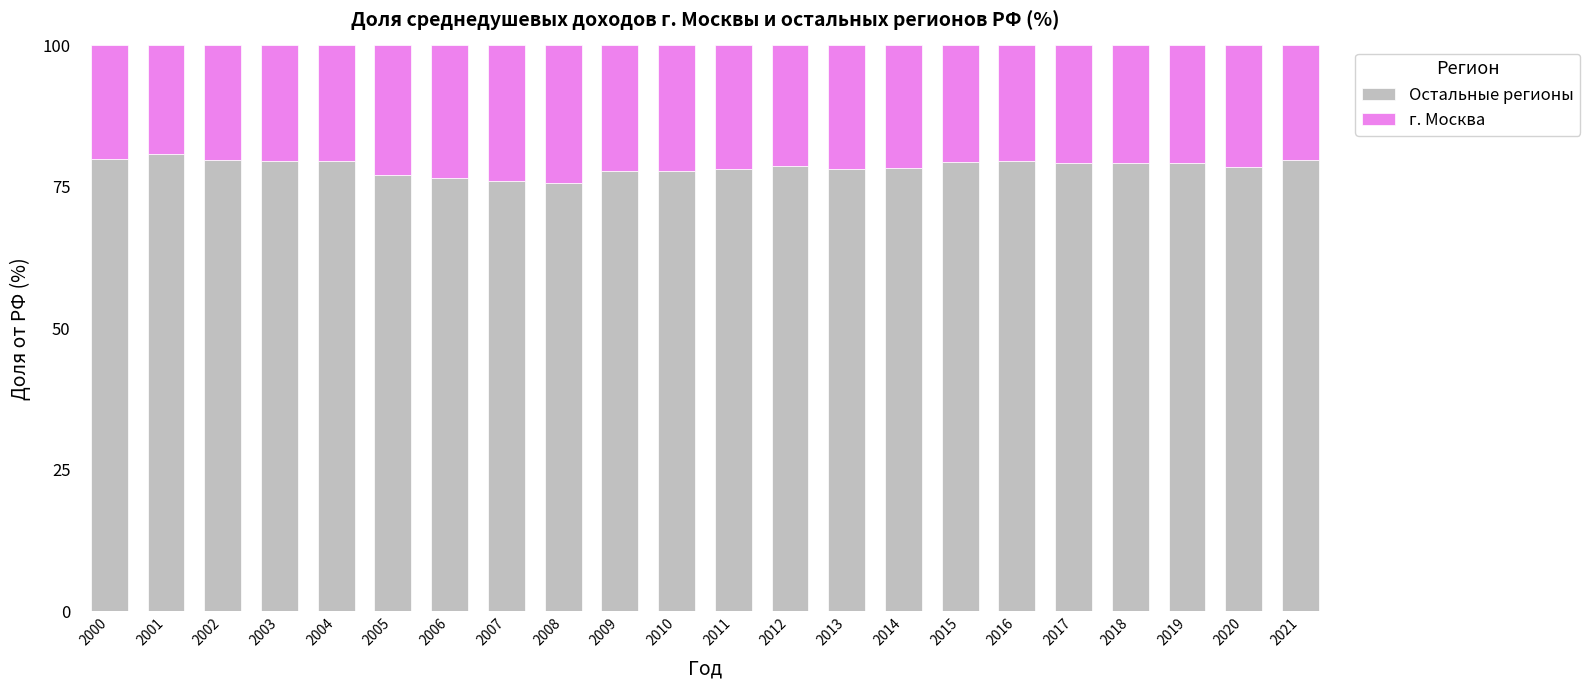

What is the sum of the Остальные регионы values at 2009 and 2007?

153.8